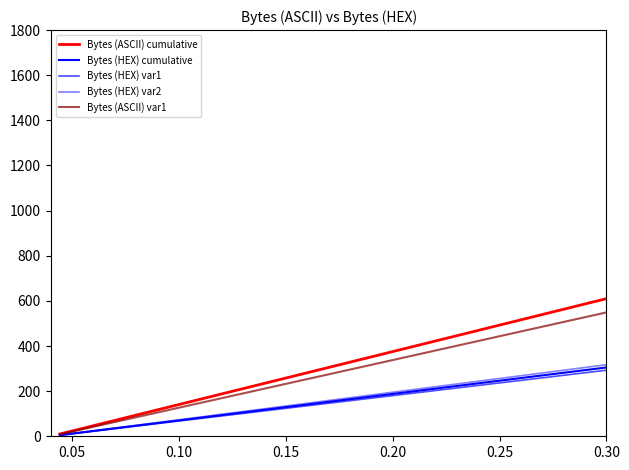

Count the number of data series in this chart.

5